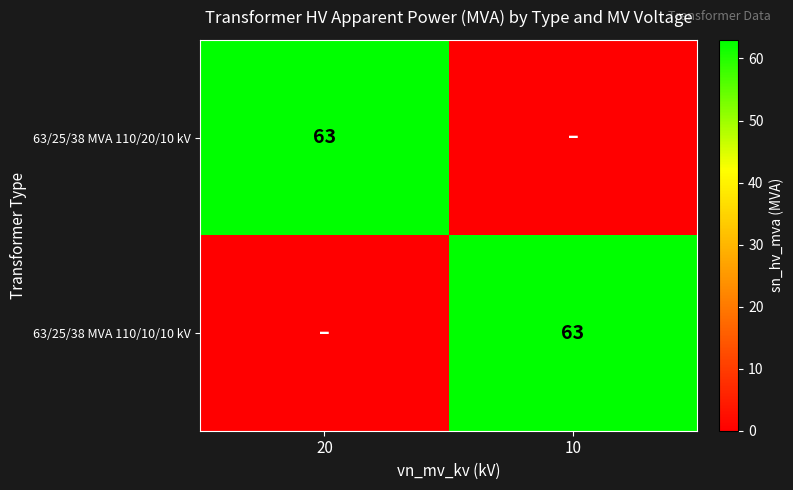

The 63/25/38 MVA 110/20/10 kV series shows 84 at 20. True or false?

False